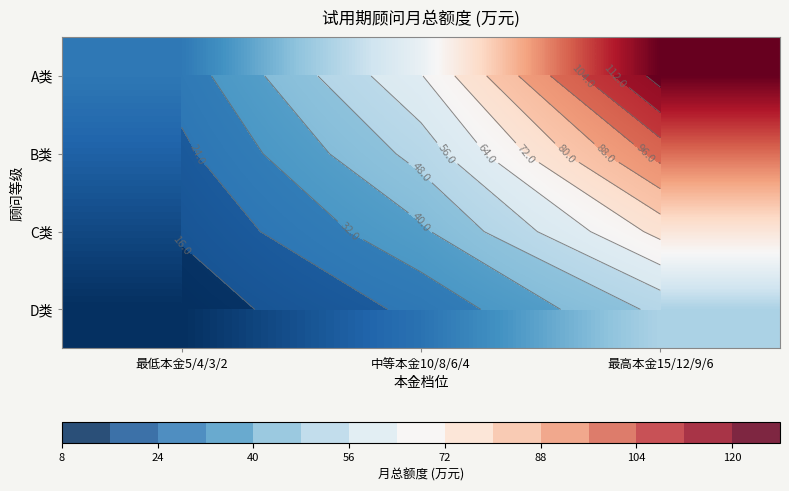

What is the total value across all series at 最高本金15/12/9/6?

347.0